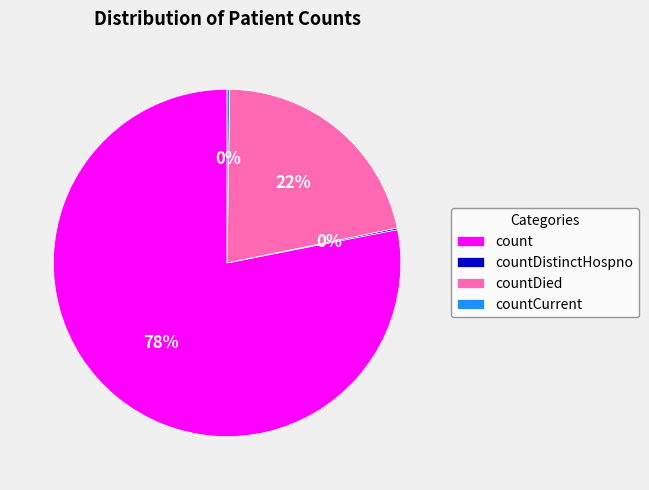

Which category has the biggest portion of the pie?

count